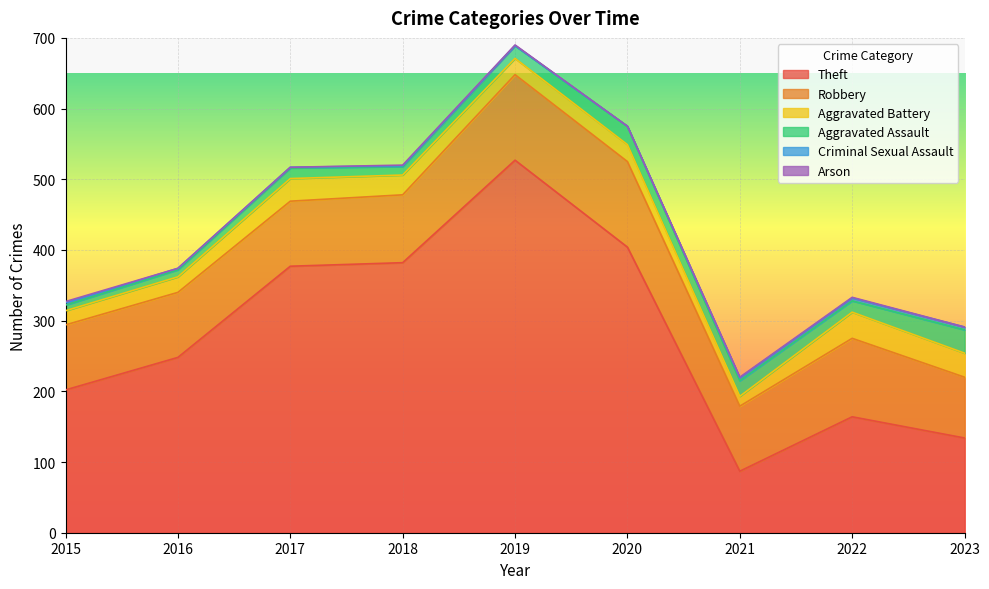

Between 2015 and 2016, which is larger?

2016